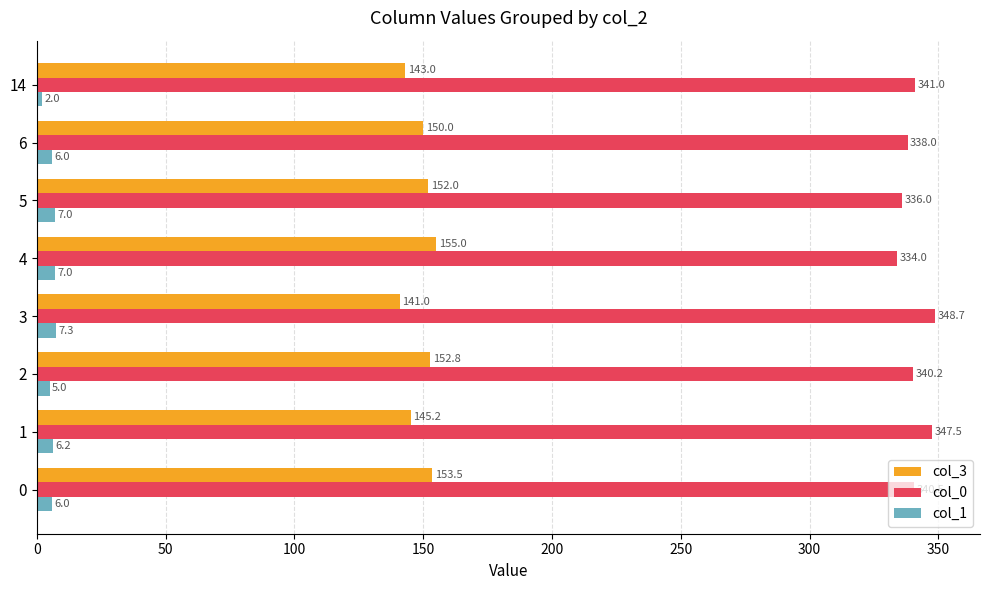

What is the approximate value of col_1 at 6?

6.0